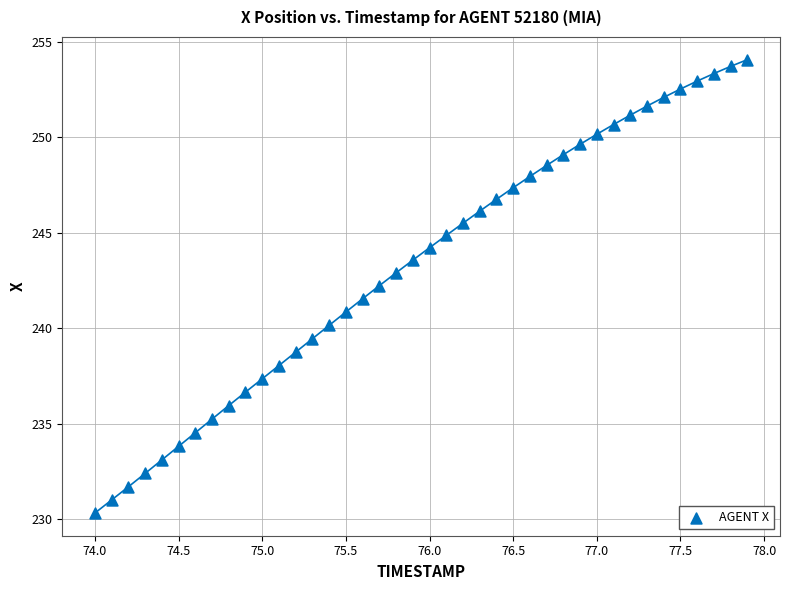

What is the range of X values (max minus min)?

3.9